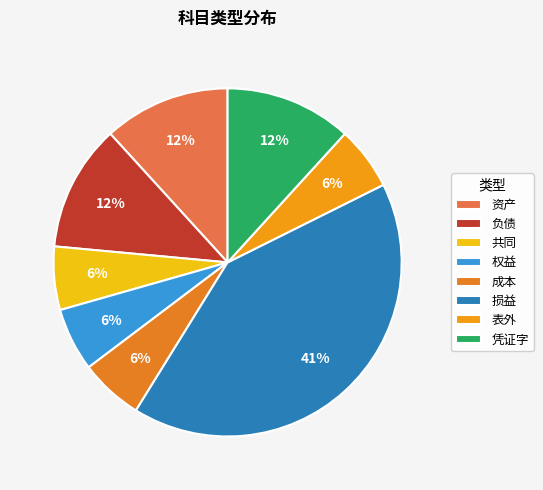

Which has a higher value, 表外 or 凭证字?

凭证字